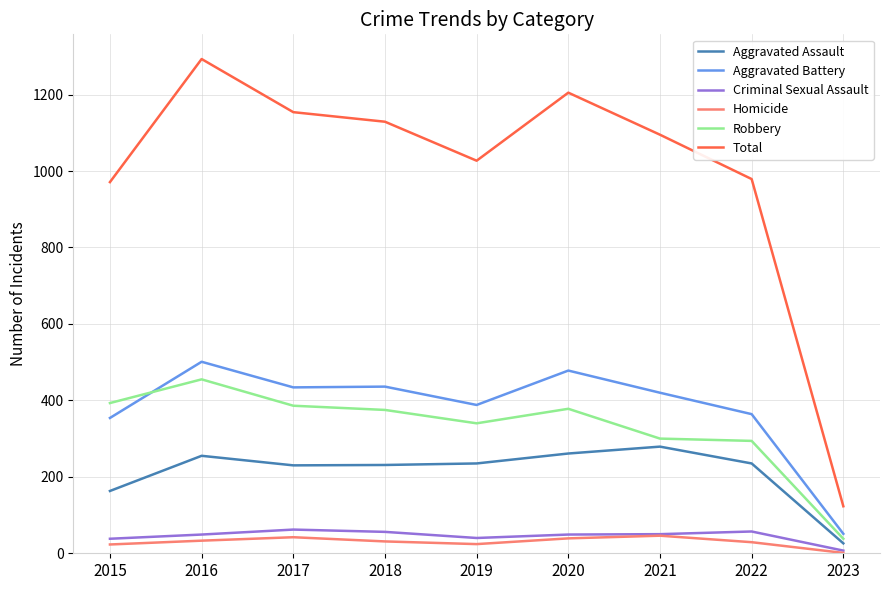

At which category is the sum across all series the highest?

2016